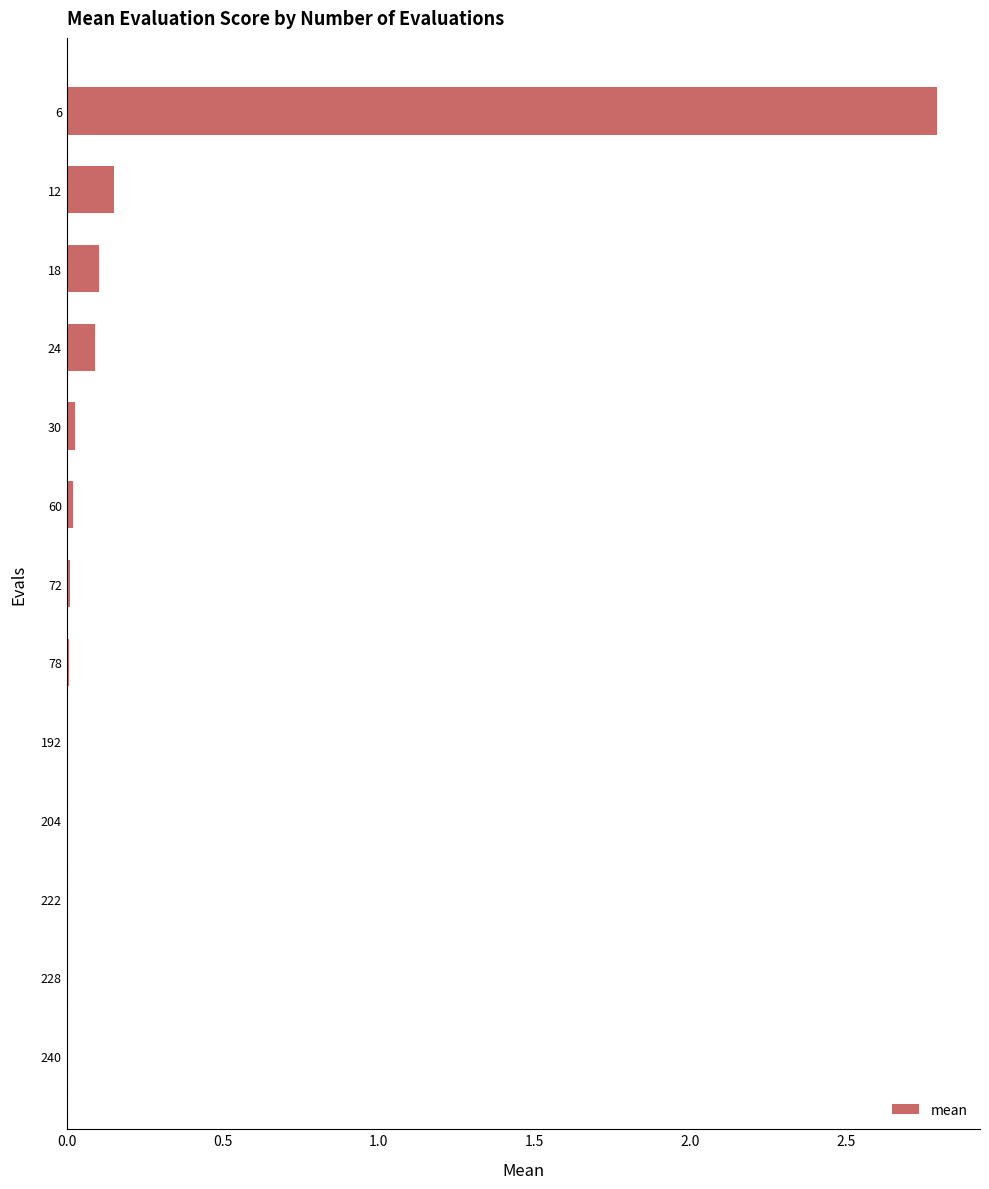

What is the sum of all values?

3.2